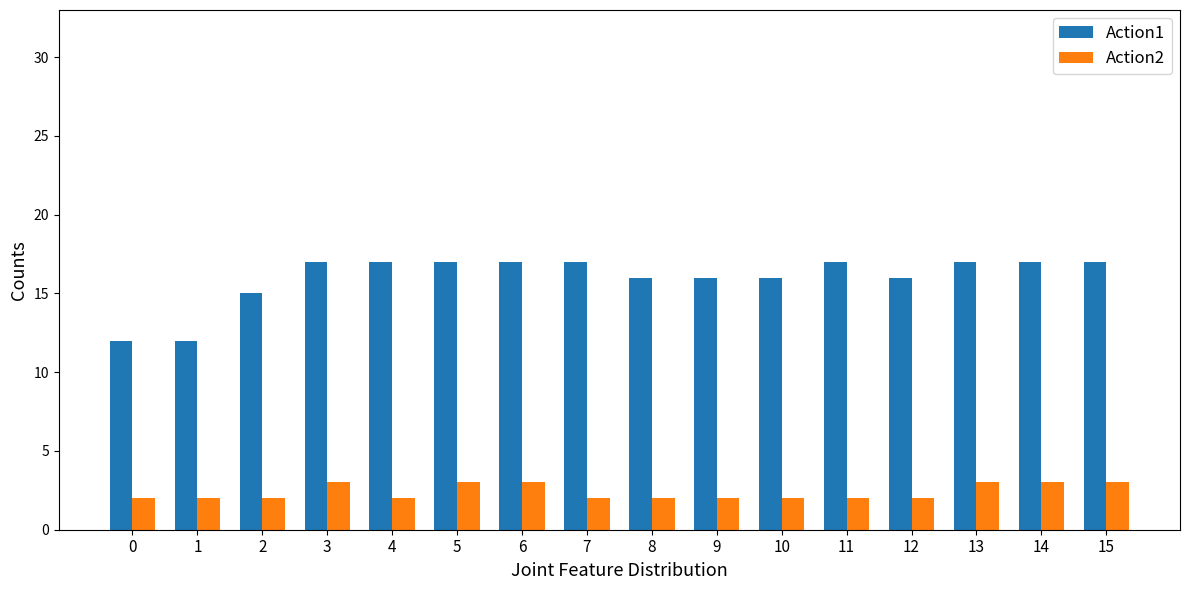

How many series are shown in this chart?

2